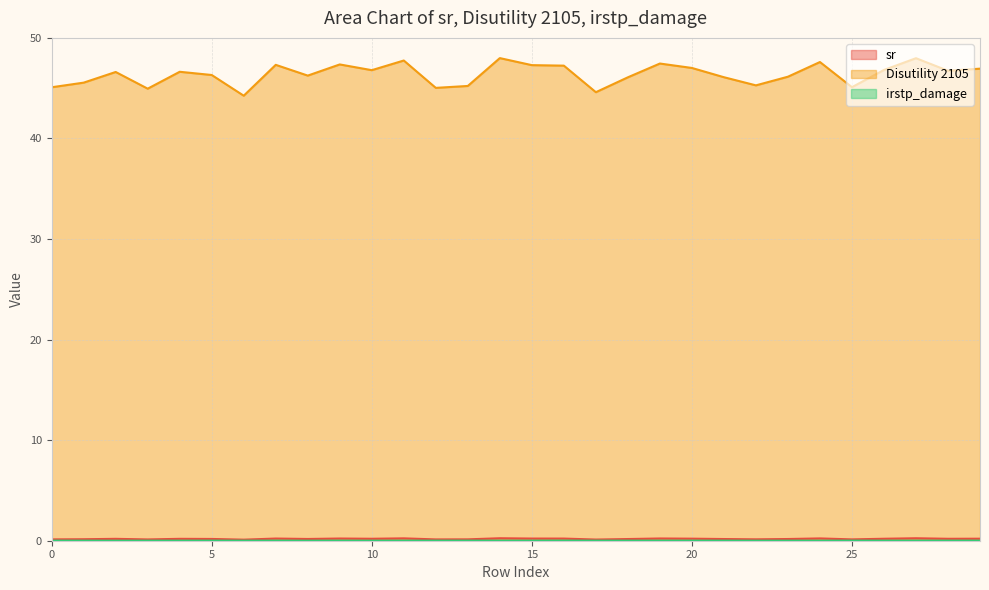

Reading left to right, list all the values displayed in this chart.

sr: 0=0.1	1=0.1	2=0.2	3=0.1	4=0.2	5=0.2	6=0.1	7=0.2	8=0.2	9=0.2	10=0.2	11=0.2	12=0.1	13=0.1	14=0.2	15=0.2	16=0.2	17=0.1	18=0.2	19=0.2	20=0.2	21=0.2	22=0.1	23=0.2	24=0.2	25=0.1	26=0.2	27=0.2	28=0.2	29=0.2
Disutility 2105: 0=45.1	1=45.5	2=46.6	3=45.0	4=46.6	5=46.3	6=44.2	7=47.3	8=46.2	9=47.4	10=46.8	11=47.8	12=45.0	13=45.2	14=48.0	15=47.3	16=47.2	17=44.6	18=46.1	19=47.5	20=47.0	21=46.1	22=45.3	23=46.1	24=47.6	25=45.1	26=46.8	27=48.0	28=46.7	29=46.9
irstp_damage: 0=0.0	1=0.0	2=0.0	3=0.0	4=0.0	5=0.0	6=0.0	7=0.0	8=0.0	9=0.0	10=0.0	11=0.0	12=0.0	13=0.0	14=0.0	15=0.0	16=0.0	17=0.0	18=0.0	19=0.0	20=0.0	21=0.0	22=0.0	23=0.0	24=0.0	25=0.0	26=0.0	27=0.0	28=0.0	29=0.0